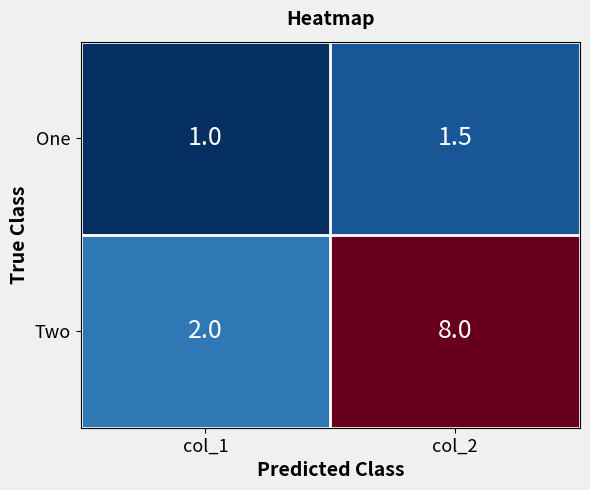

At which category is the sum across all series the highest?

col_2